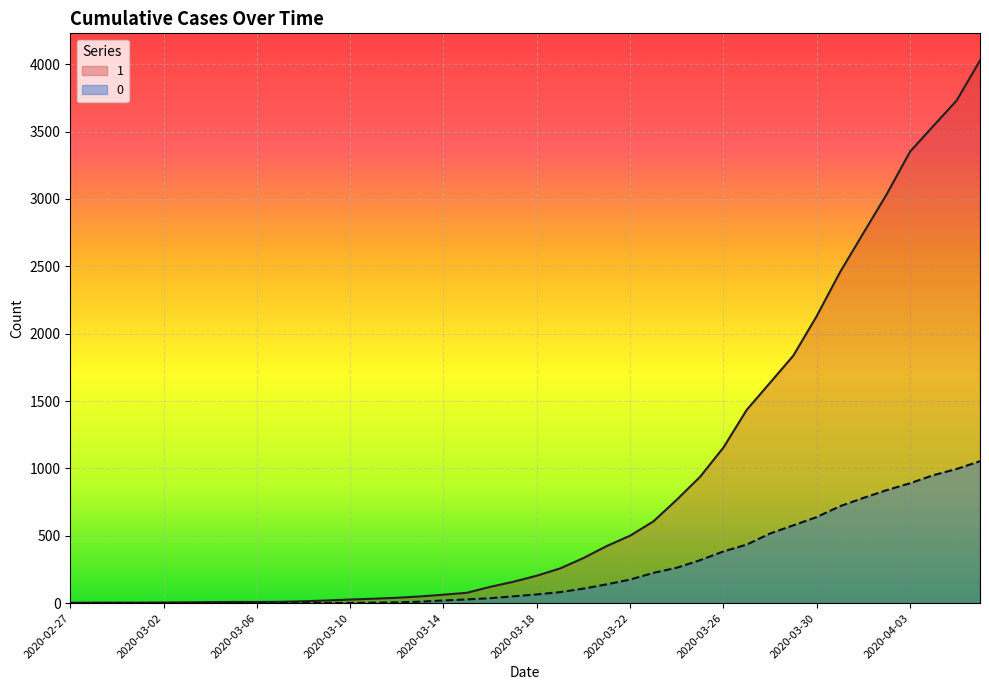

Reading right to left, extract all data points from this chart.

1: 4028	3731	3542	3351	3035	2747	2457	2131	1838	1636	1435	1155	938	768	607	501	424	335	258	204	159	121	77	63	50	40	33	27	20	14	10	9	9	8	6	5	4	4	4	3
0: 1054	996	950	890	839	781	720	639	578	517	435	384	319	263	225	175	140	108	82	65	51	37	28	20	11	6	4	2	2	2	1	0	0	0	0	0	0	0	0	0